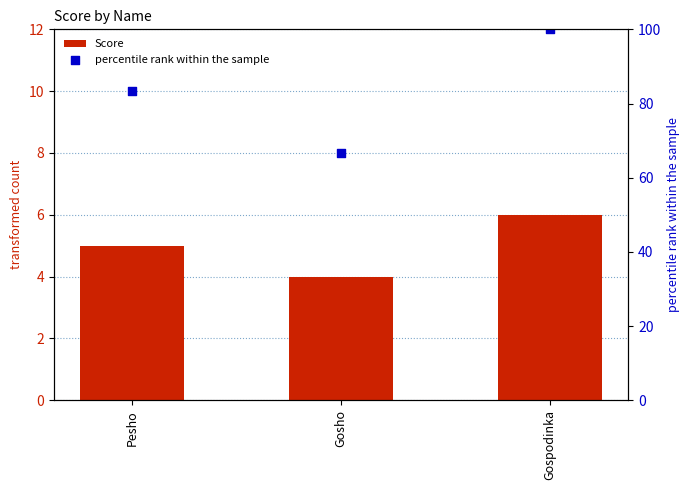

Is the value of percentile rank within the sample at Gosho greater than the value of Score at Pesho?

Yes